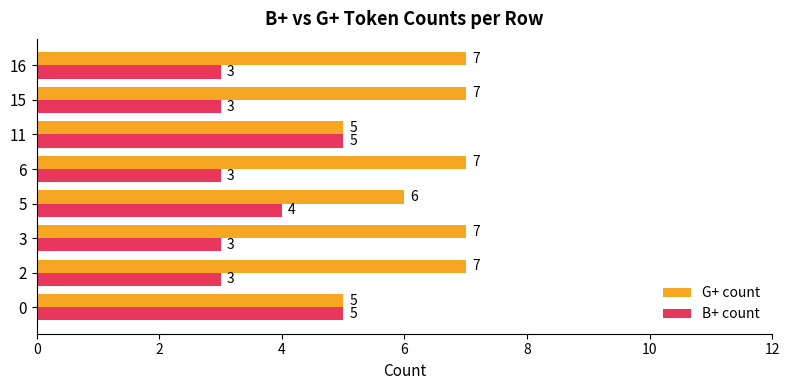

Rank the series by their maximum value, from highest to lowest.

G+ count, B+ count